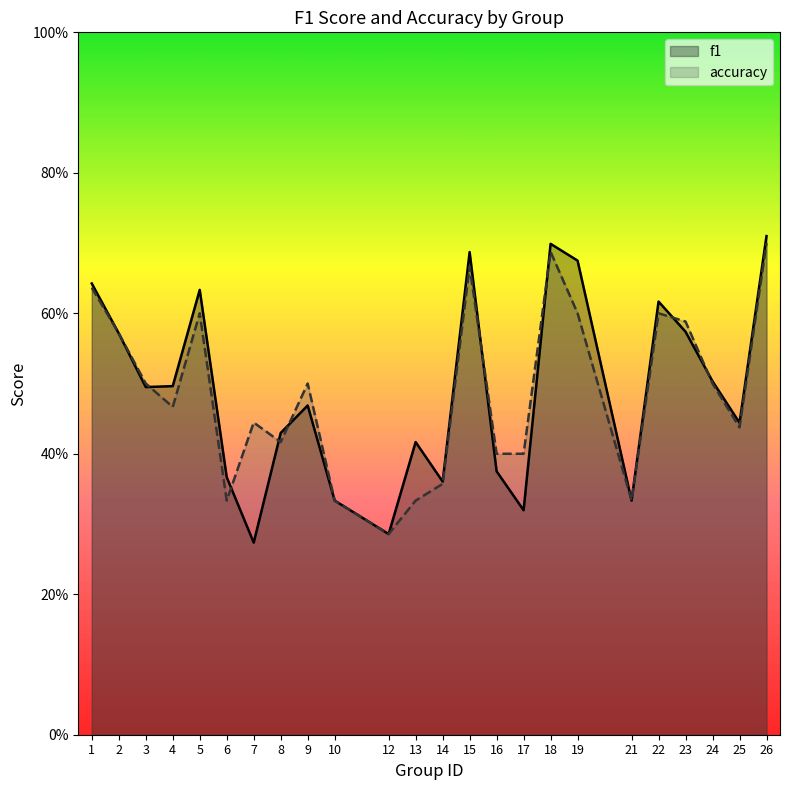

At which category does the chart reach its minimum across all series?

7